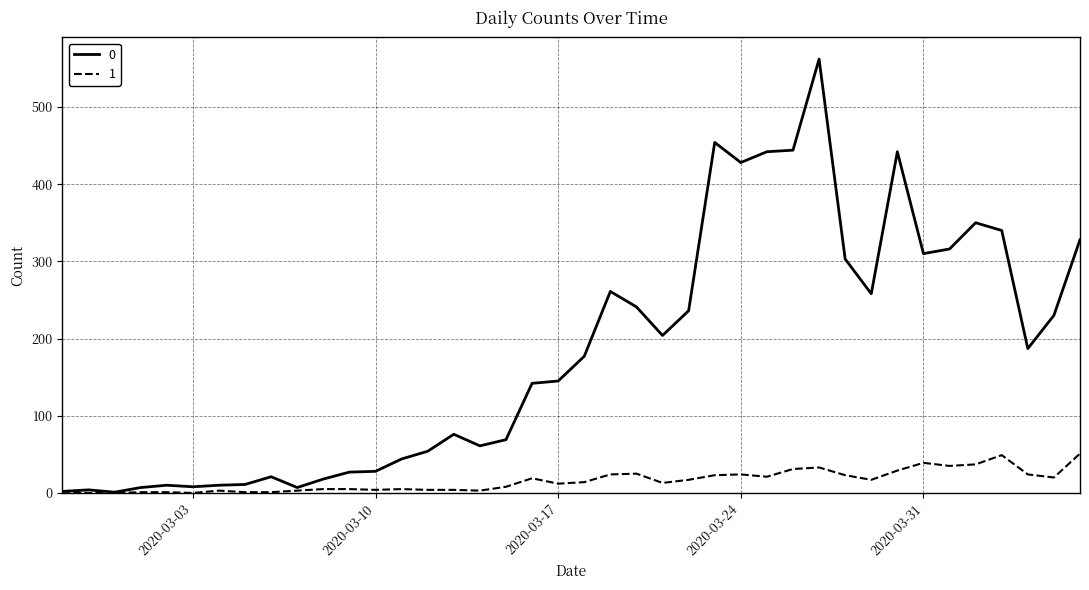

List the series in order of their overall mean, highest first.

0, 1